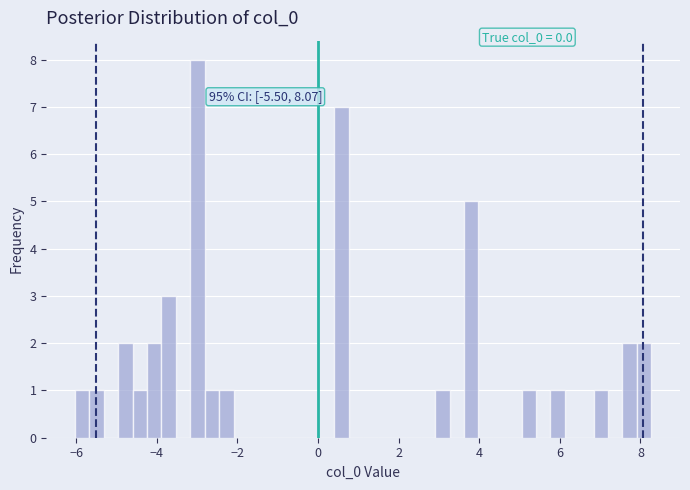

Read against the x-axis, roughly where is the centre of the tallest bar?

-3.0